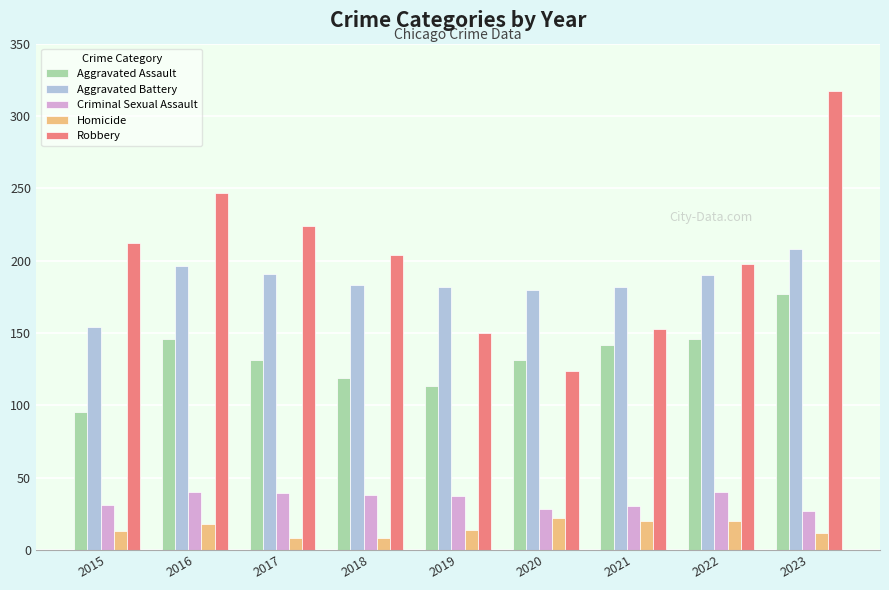

How many groups of bars are there?

9